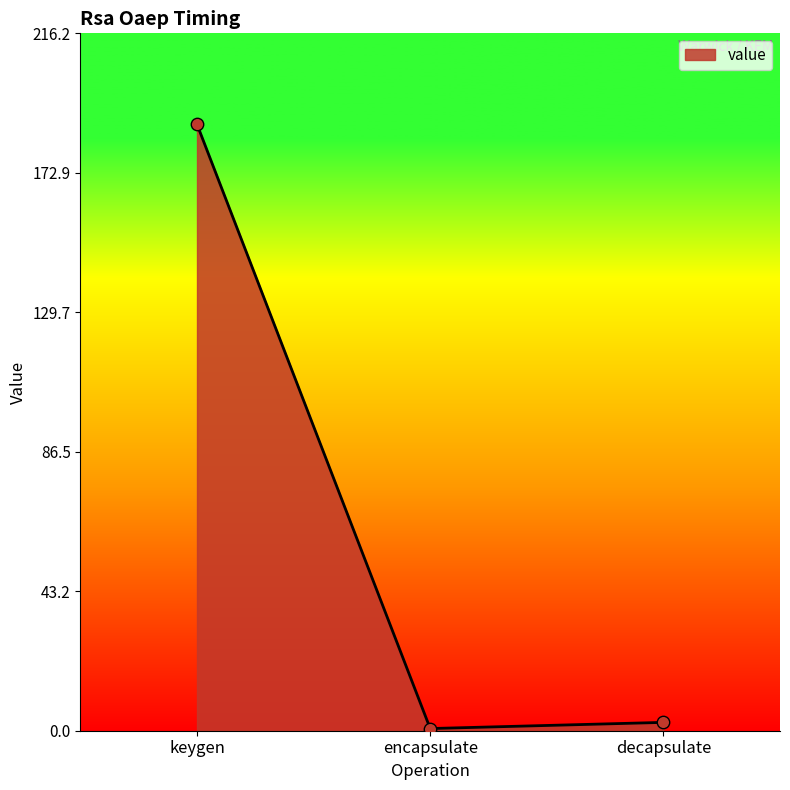

Between keygen and encapsulate, which is larger?

keygen